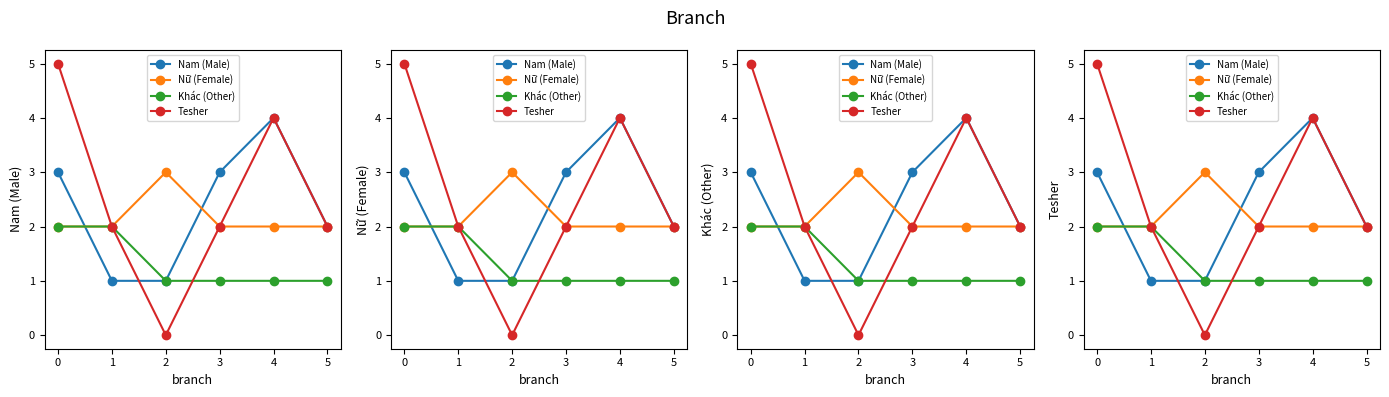

Reading right to left, extract all data points from this chart.

Nam (Male): 5=2	4=4	3=3	2=1	1=1	0=3
Nữ (Female): 5=2	4=2	3=2	2=3	1=2	0=2
Khác (Other): 5=1	4=1	3=1	2=1	1=2	0=2
Tesher: 5=2	4=4	3=2	2=0	1=2	0=5